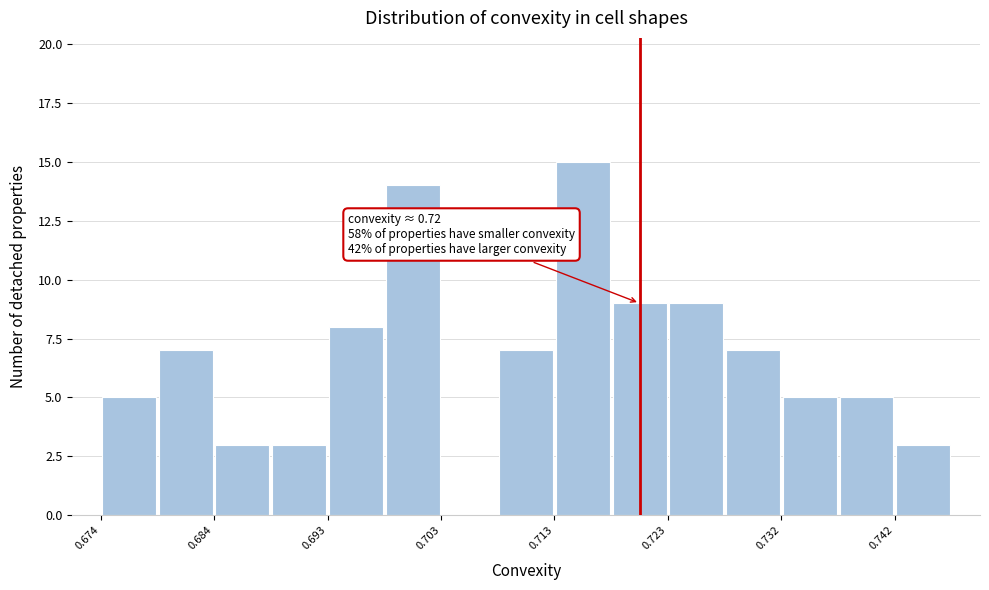

Which range on the x-axis has the tallest bar?

0.713 to 0.718